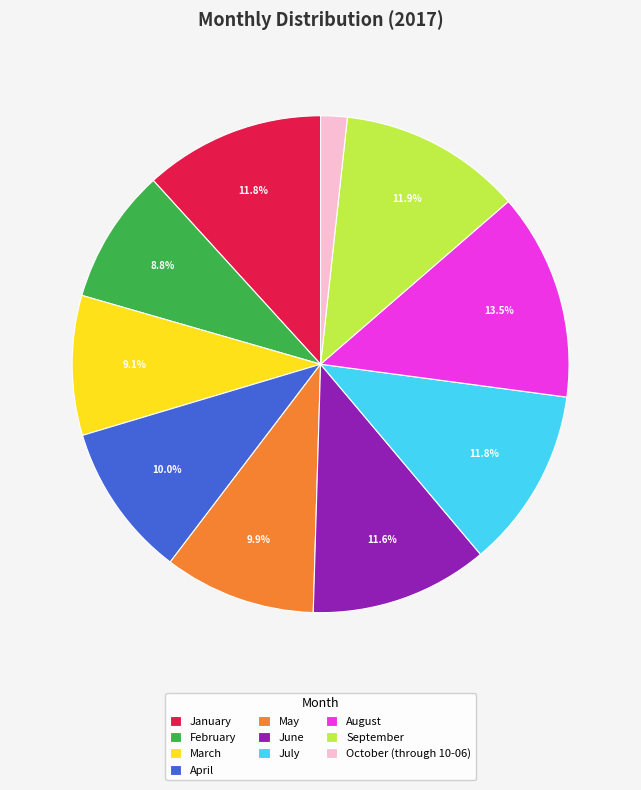

Do July and June together represent more than half of the pie?

No